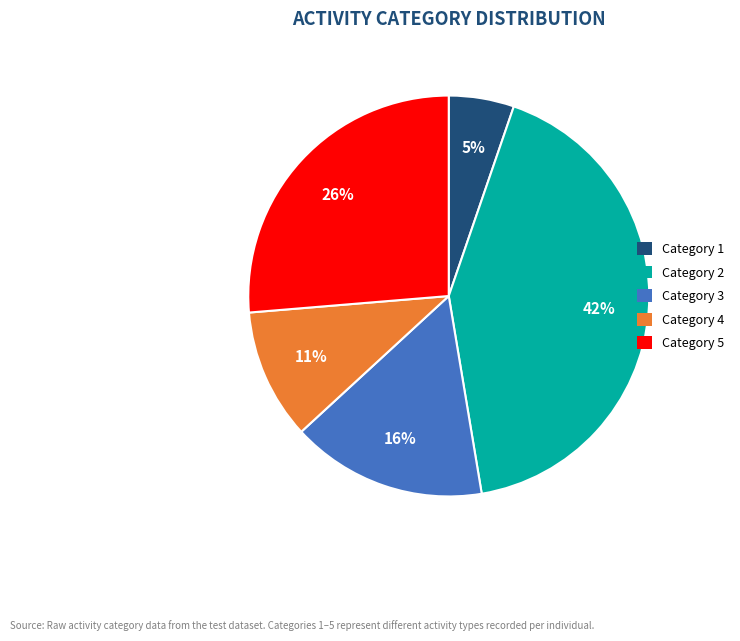

Rank the categories by value from lowest to highest.

Category 1, Category 4, Category 3, Category 5, Category 2